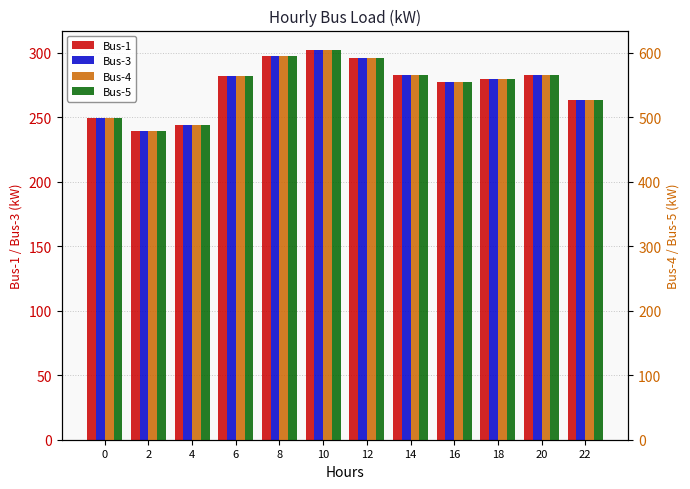

Are the bars horizontal?

No